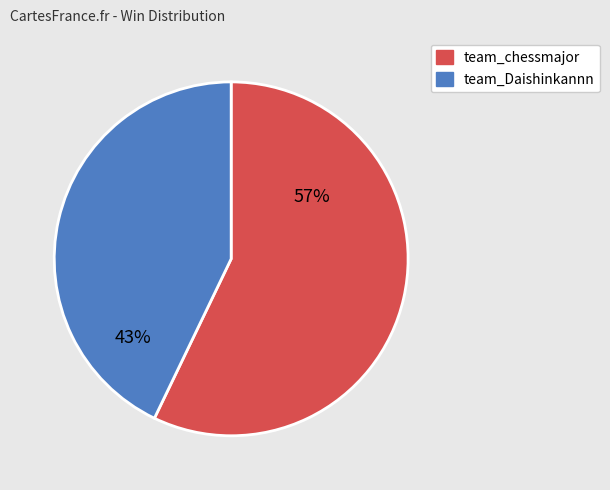

Is 43% the majority of the pie?

No